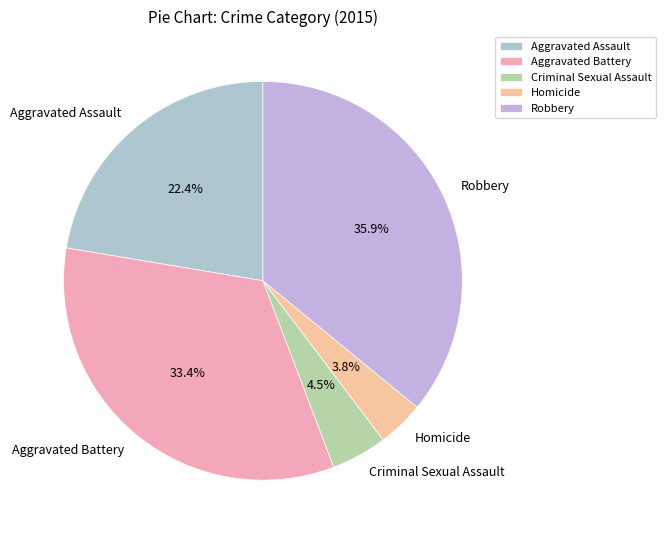

True or false: Robbery accounts for 36% of the total.

True